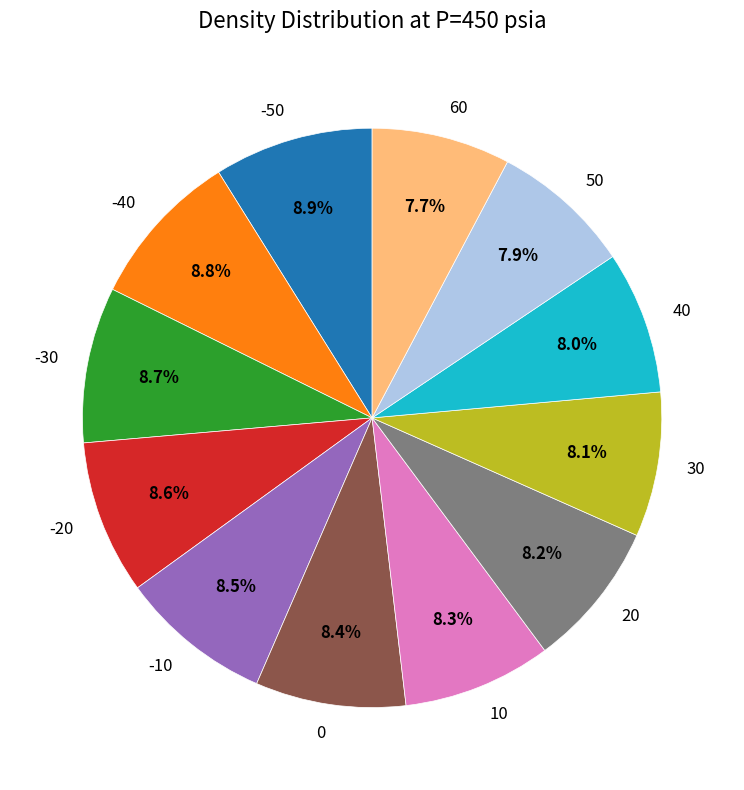

Does -10 account for over 50% of the chart?

No